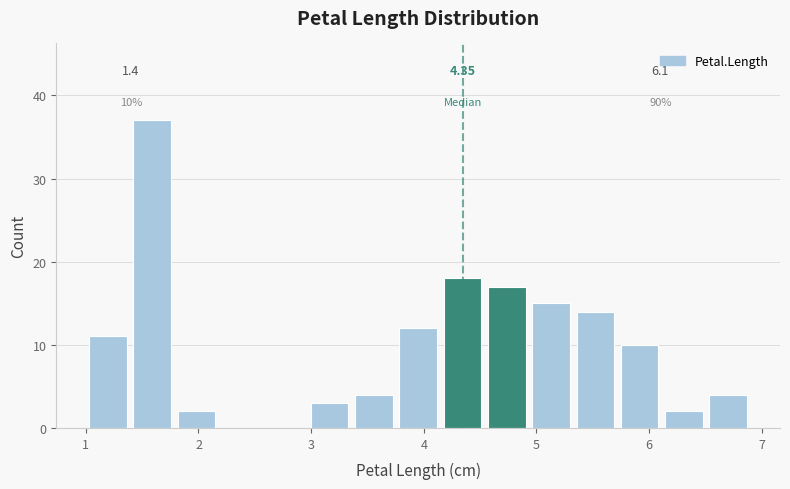

Read against the x-axis, roughly where is the centre of the tallest bar?

1.6